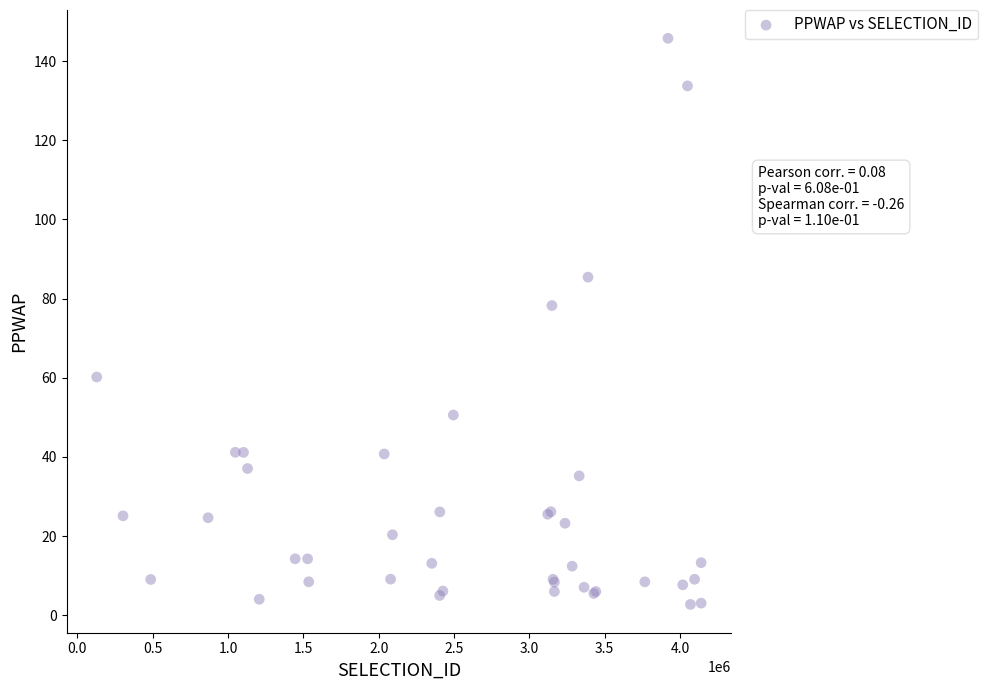

What Y value in the scatter plot is closest to 74?

78.2